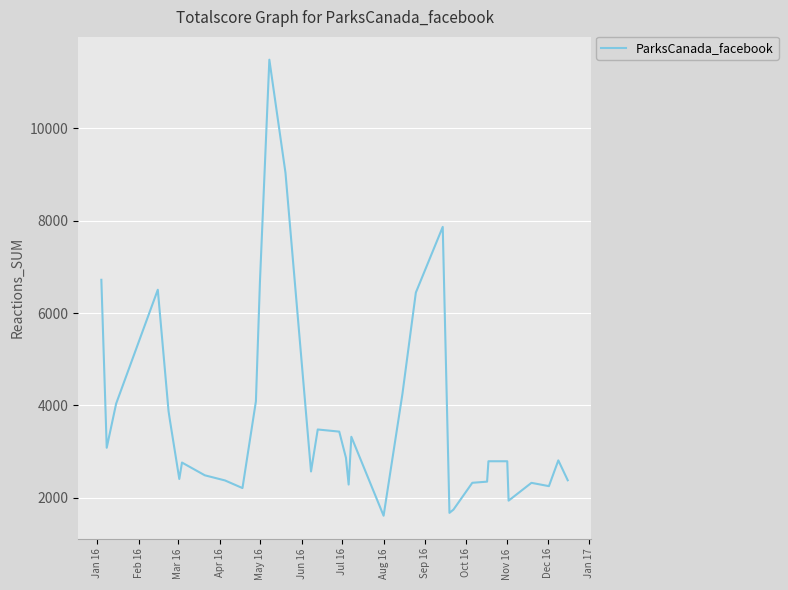

How many lines are shown in the chart?

1